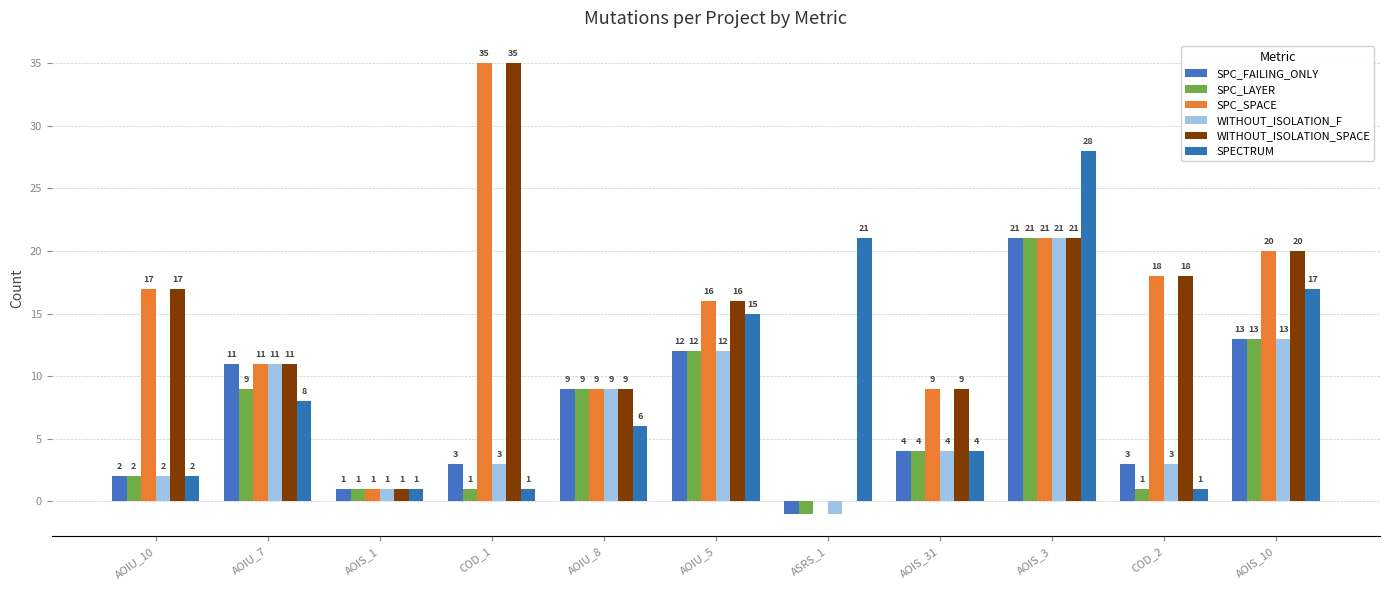

What are all the series names shown in the legend?

SPC_FAILING_ONLY, SPC_LAYER, SPC_SPACE, WITHOUT_ISOLATION_F, WITHOUT_ISOLATION_SPACE, SPECTRUM